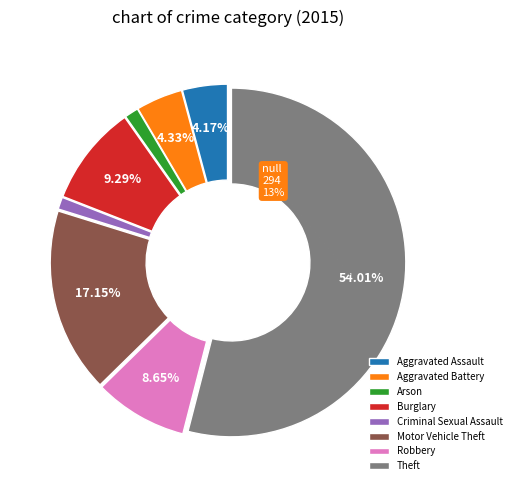

Is it true that Aggravated Battery is 4% of the pie?

True